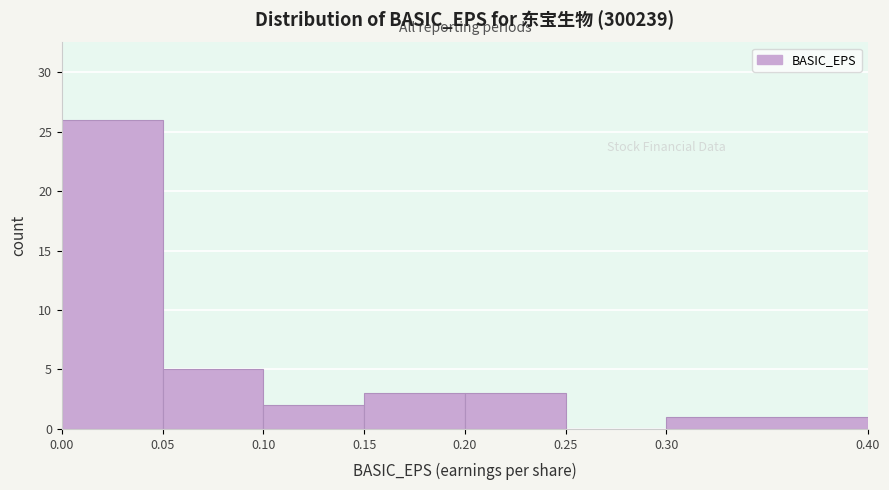

Reading left to right, list every bar in this chart as the range it spans on the x-axis followed by its height. The values are not printed on the chart, so give them approximately, as read against the axis.

0.00 to 0.05: 26
0.05 to 0.10: 5
0.10 to 0.15: 2
0.15 to 0.20: 3
0.20 to 0.25: 3
0.25 to 0.30: 0
0.30 to 0.40: 1